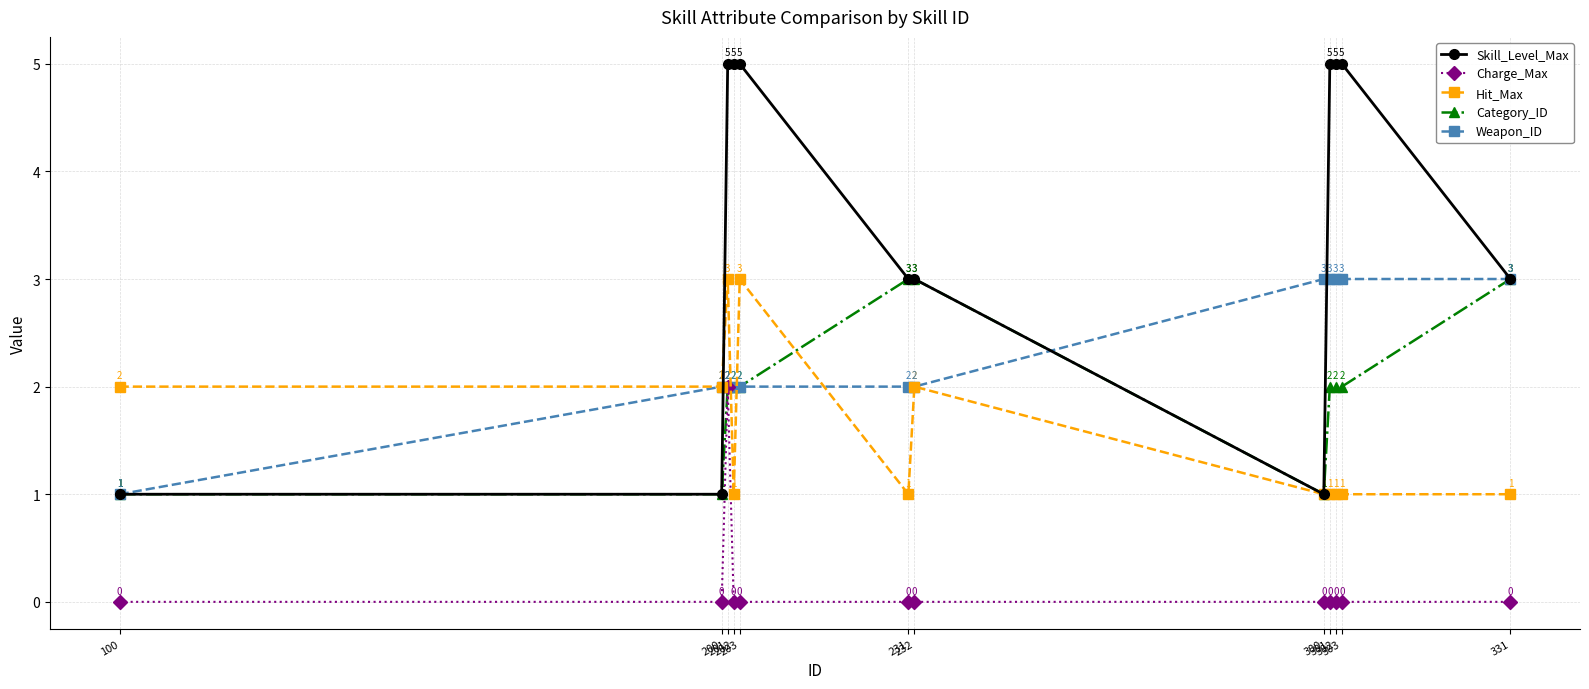

Reading left to right, transcribe all the data shown in this chart.

Skill_Level_Max: 100=1	200=1	201=5	202=5	203=5	231=3	232=3	300=1	301=5	302=5	303=5	331=3
Charge_Max: 100=0	200=0	201=2	202=0	203=0	231=0	232=0	300=0	301=0	302=0	303=0	331=0
Hit_Max: 100=2	200=2	201=3	202=1	203=3	231=1	232=2	300=1	301=1	302=1	303=1	331=1
Category_ID: 100=1	200=1	201=2	202=2	203=2	231=3	232=3	300=1	301=2	302=2	303=2	331=3
Weapon_ID: 100=1	200=2	201=2	202=2	203=2	231=2	232=2	300=3	301=3	302=3	303=3	331=3